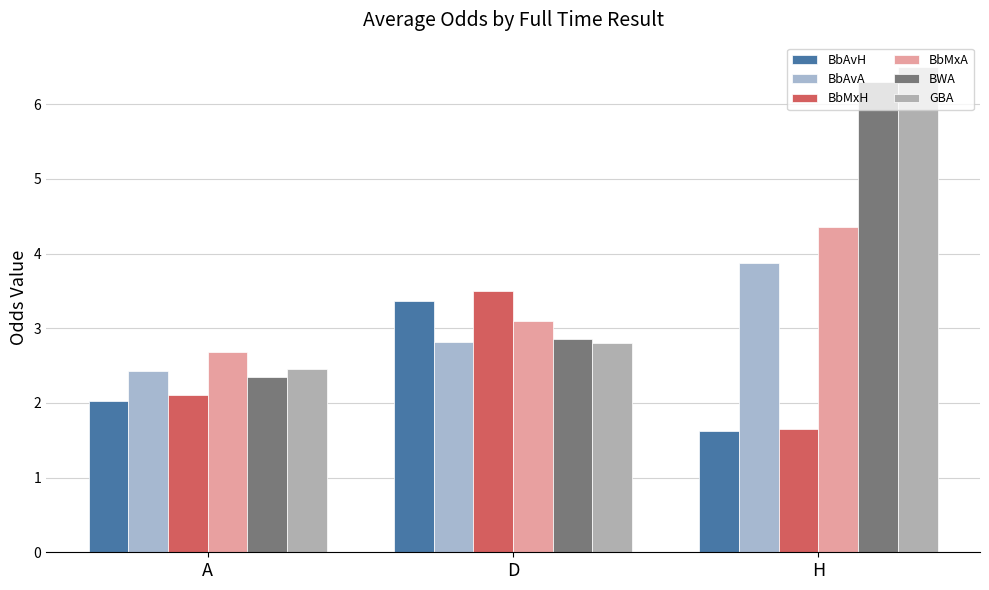

What is the value of the GBA bar at the 2nd from the left?

2.8